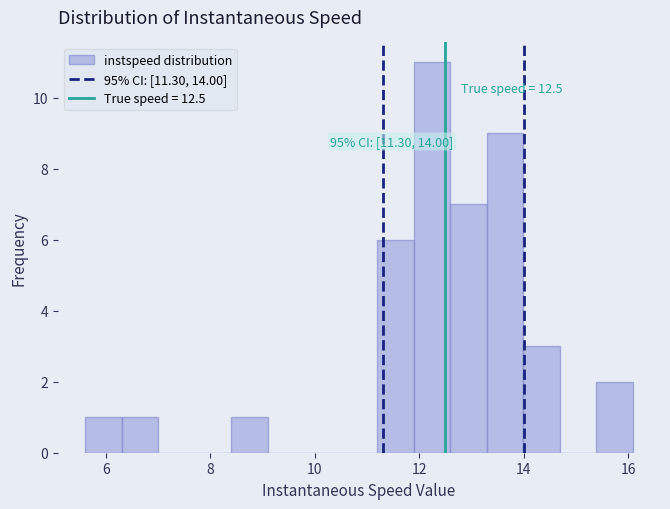

Read against the x-axis, roughly where is the centre of the tallest bar?

12.2